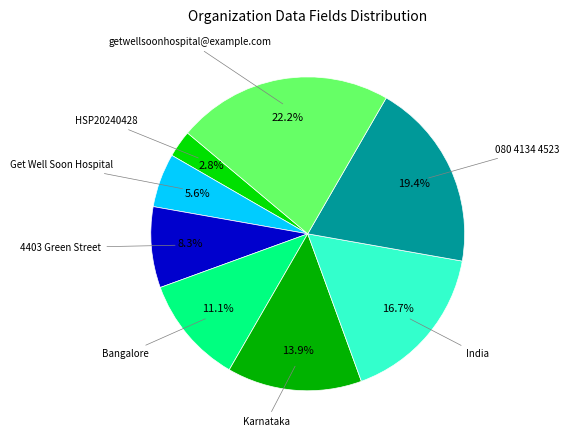

Rank the categories by value from lowest to highest.

HSP20240428, Get Well Soon Hospital, 4403 Green Street, Bangalore, Karnataka, India, 080 4134 4523, getwellsoonhospital@example.com